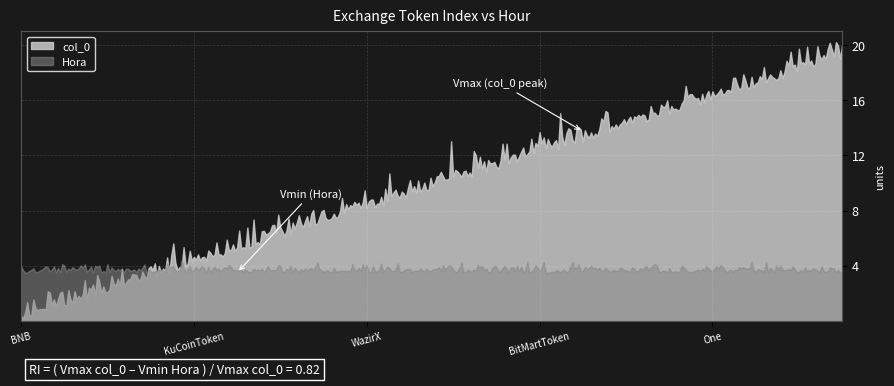

True or false: Hora and col_0 intersect in this chart.

True